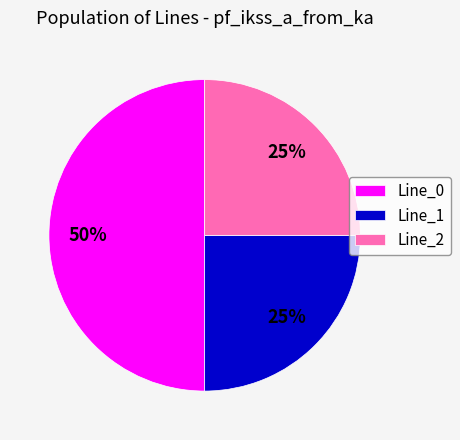

Does Line_2 account for over 50% of the chart?

No